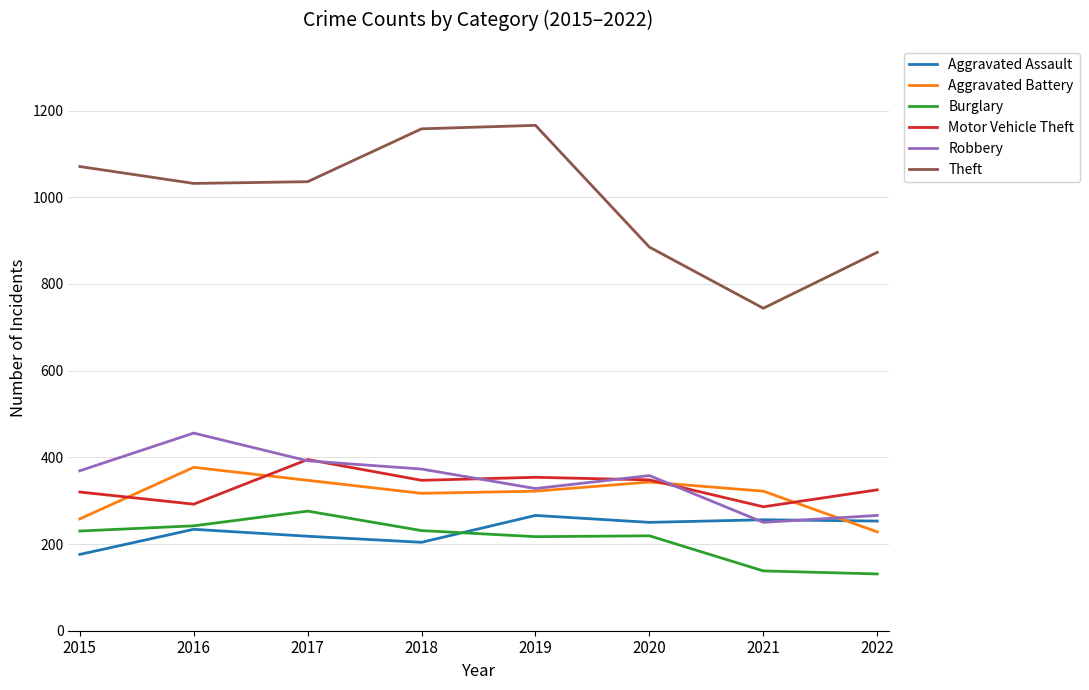

Is this an area chart (filled region under the line)?

No